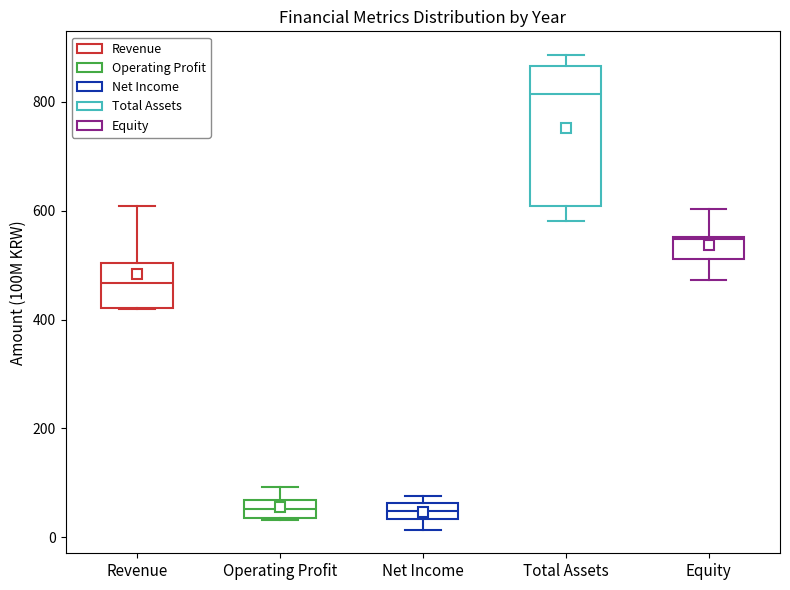

Which box is the tallest, from its lower edge to its upper edge?

Total Assets